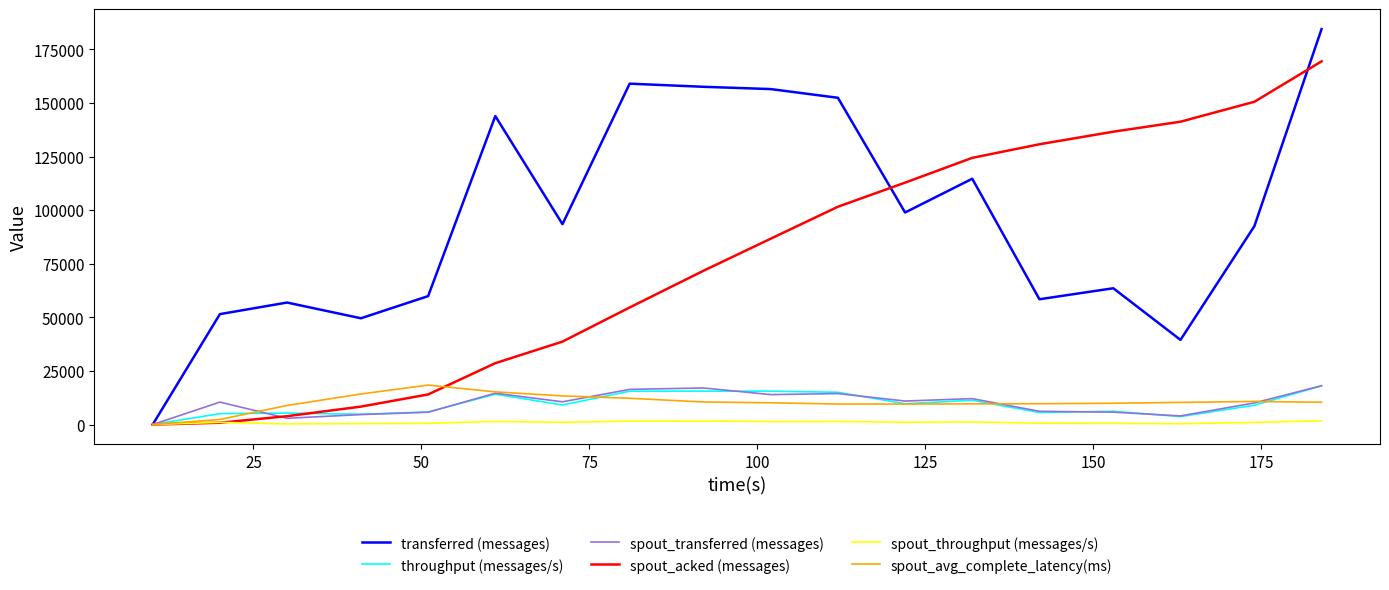

What is the maximum value shown in the chart?

184440.0